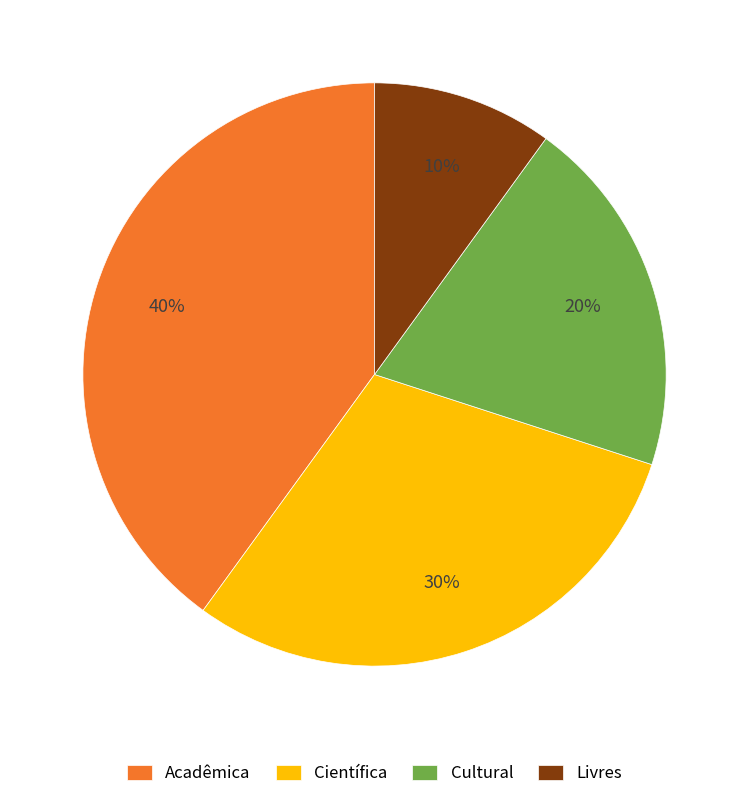

How many slices are in this pie chart?

4